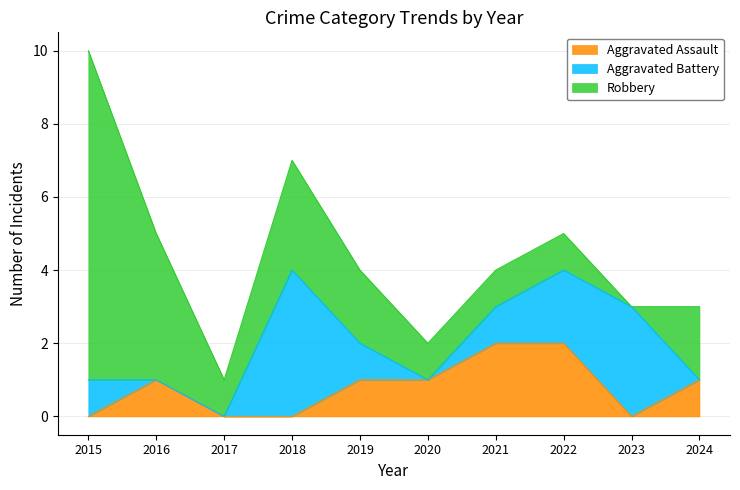

Which series has the largest total across all categories?

Robbery